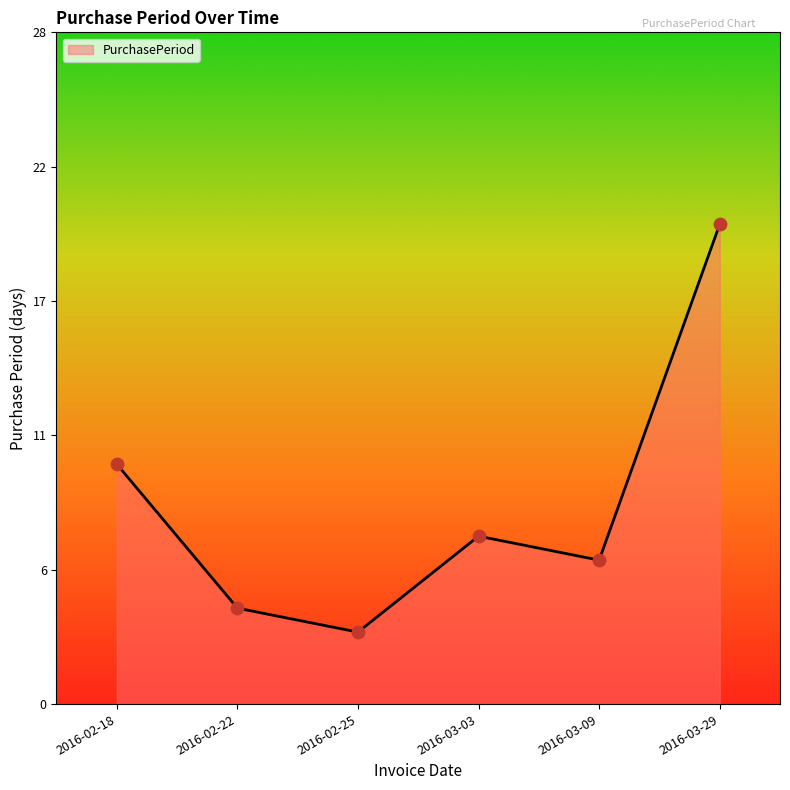

What is the change in value from 2016-02-22 to 2016-03-03?

+3